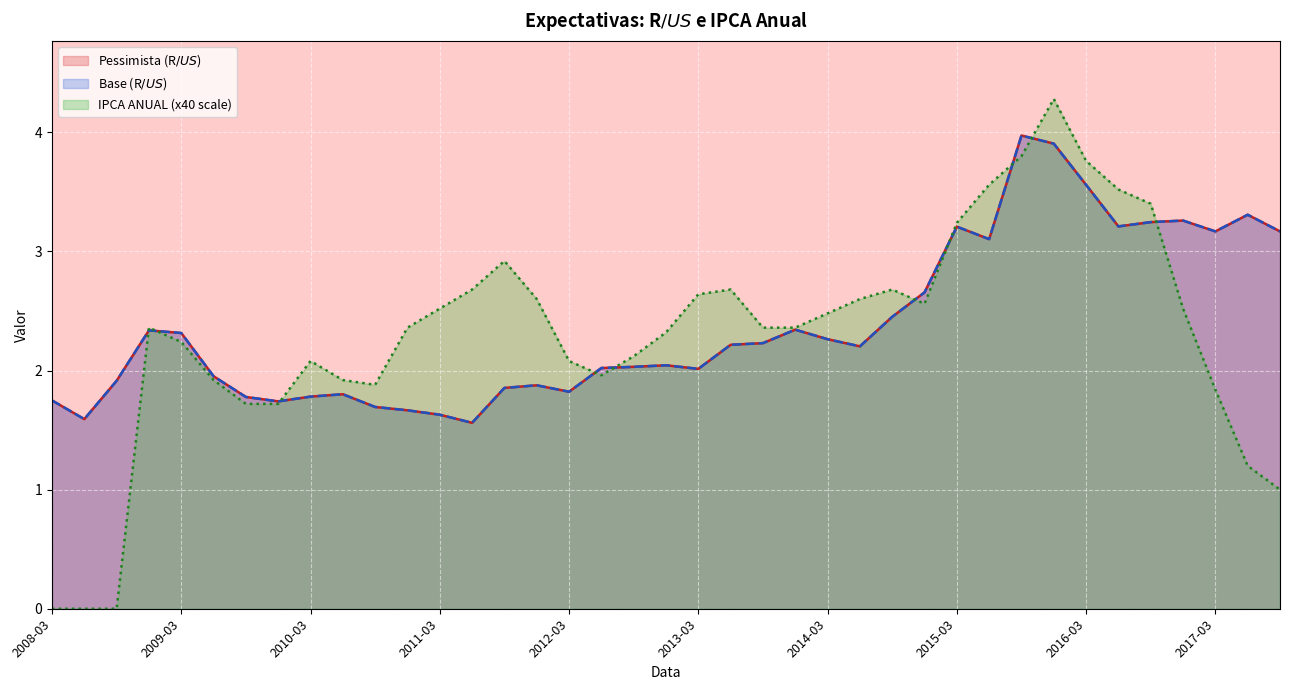

What is the difference between the second highest and second lowest values in the IPCA ANUAL series?

3.8